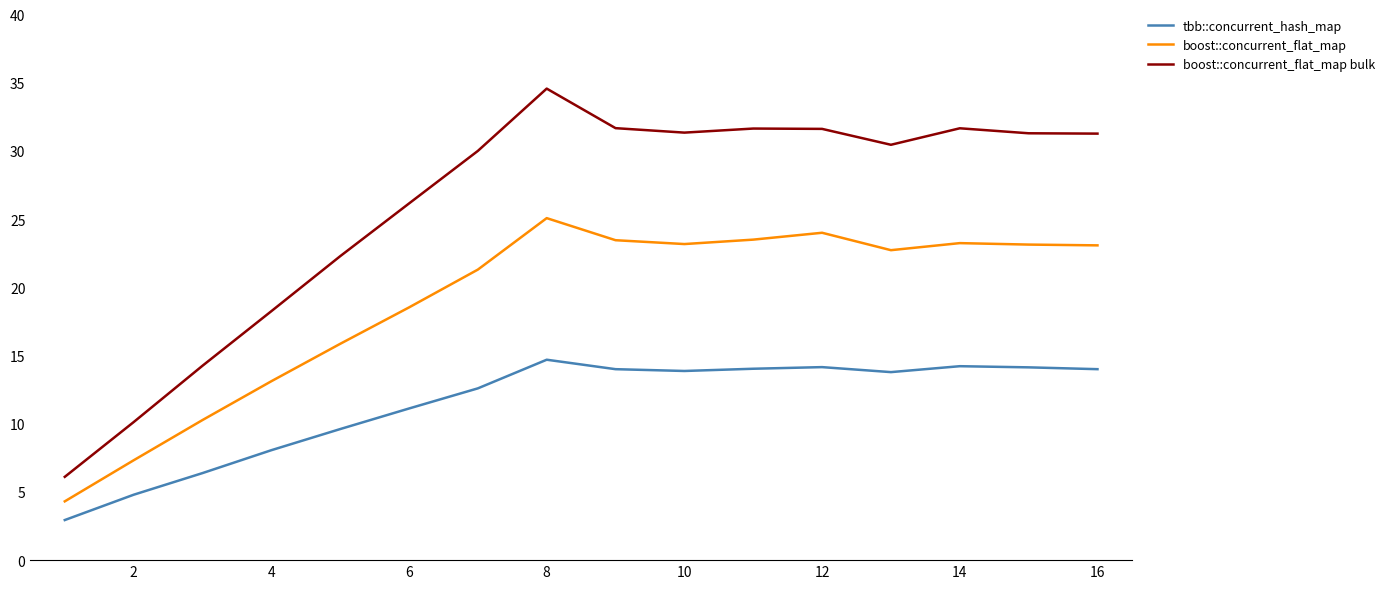

What are all the series names shown in the legend?

tbb::concurrent_hash_map, boost::concurrent_flat_map, boost::concurrent_flat_map bulk